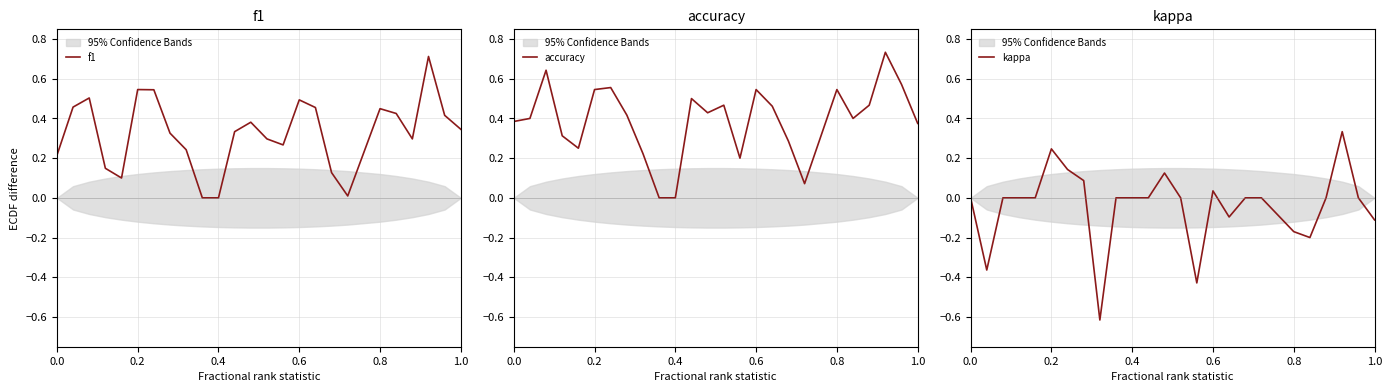

At how many categories does at least one series exceed 0?

23